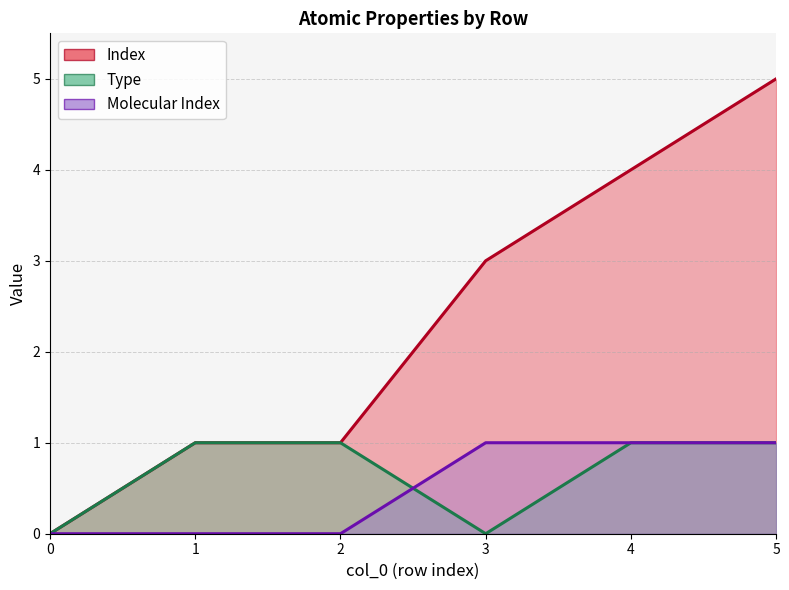

True or false: Type has more than 1 interior local peaks.

False